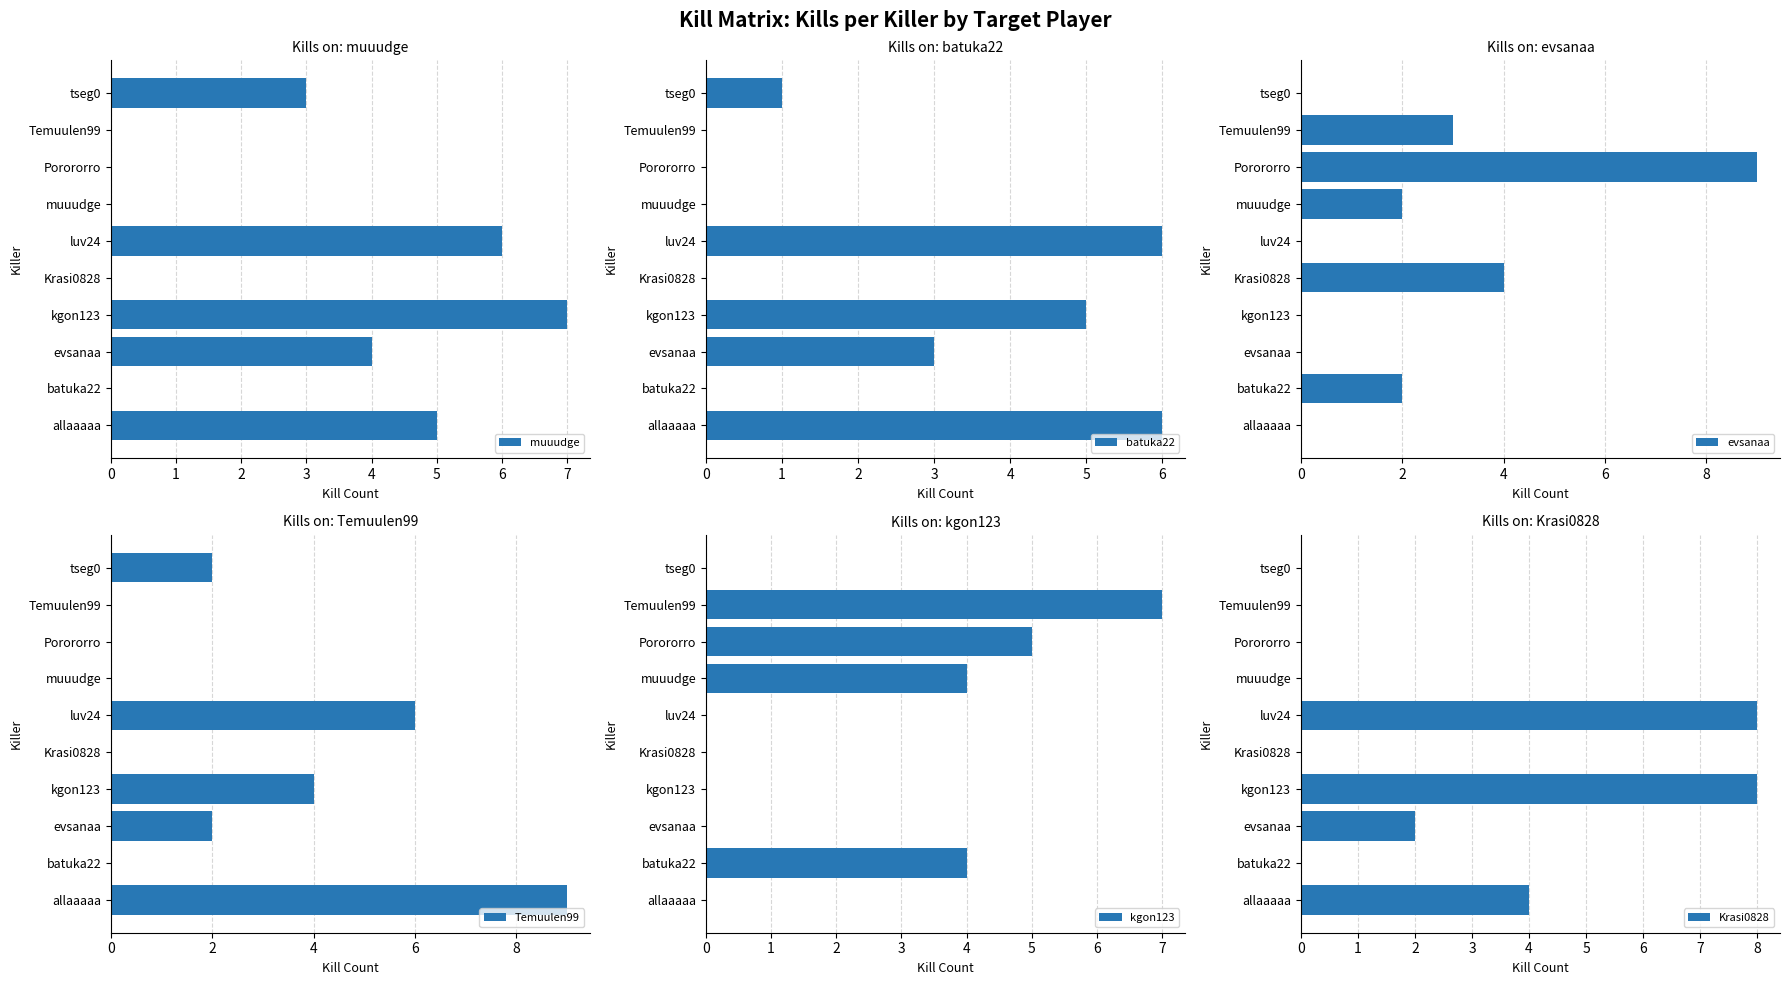

What is the spread (max minus min) of values at Temuulen99?

7